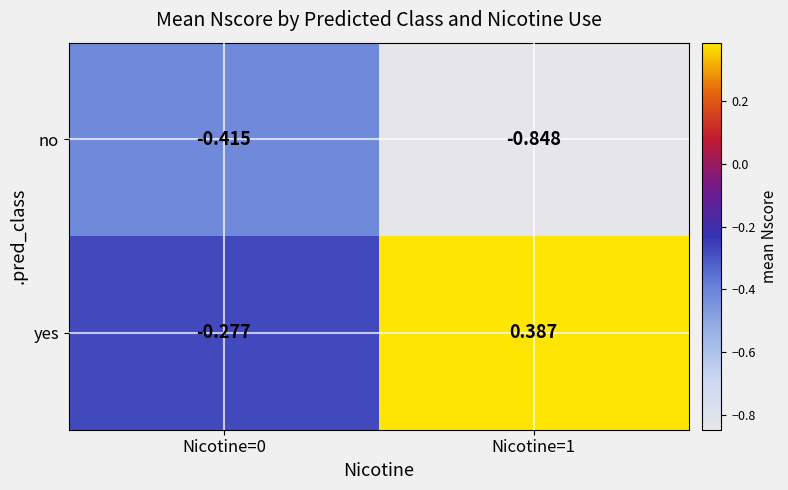

List the series in order of their peak value, highest first.

yes, no